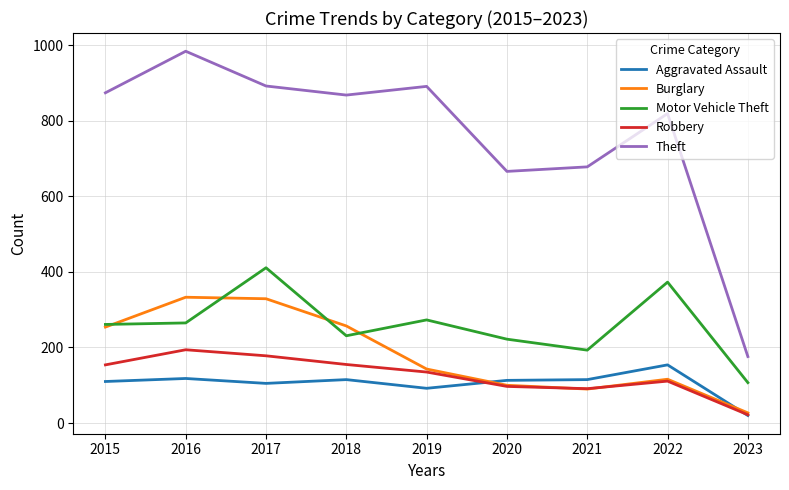

Rank the series at 2017 from lowest to highest value.

Aggravated Assault, Robbery, Burglary, Motor Vehicle Theft, Theft